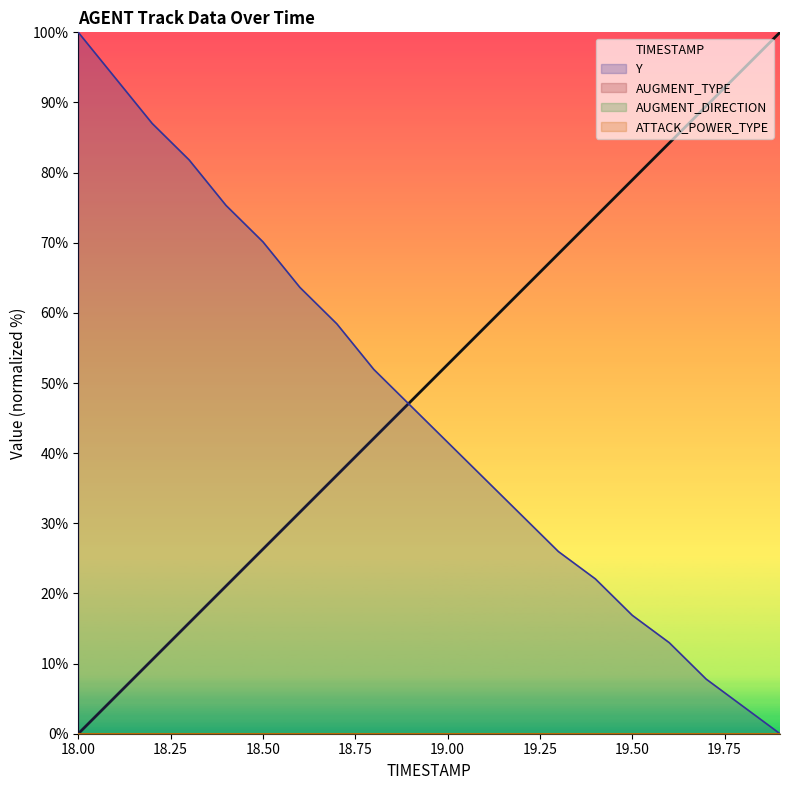

Rank the series by their maximum value, from lowest to highest.

AUGMENT_TYPE, AUGMENT_DIRECTION, ATTACK_POWER_TYPE, Y